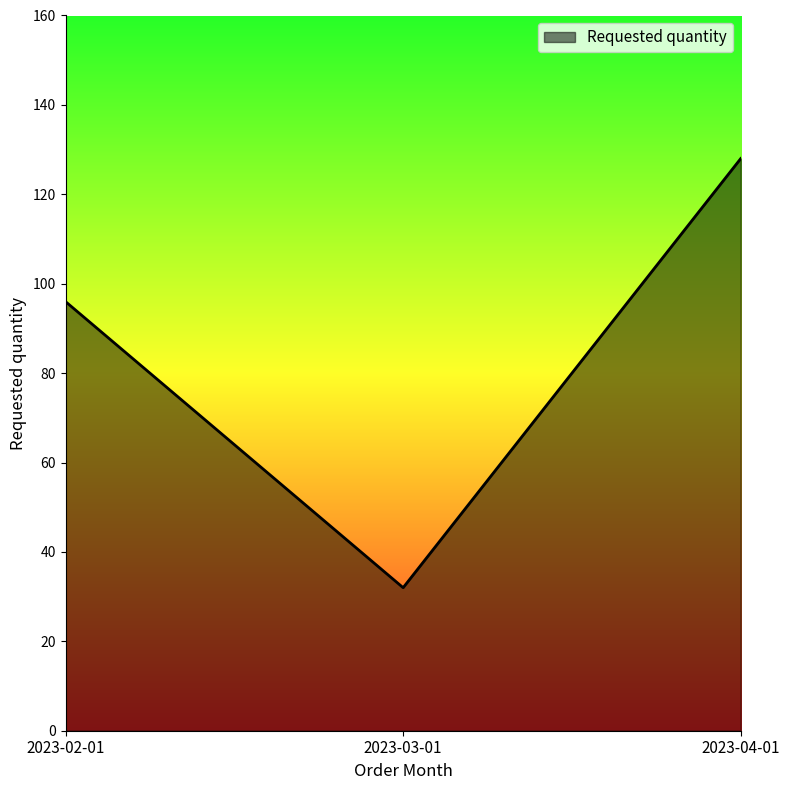

Approximately how many times larger is the value at 2023-04-01 compared to 2023-03-01?

4.0